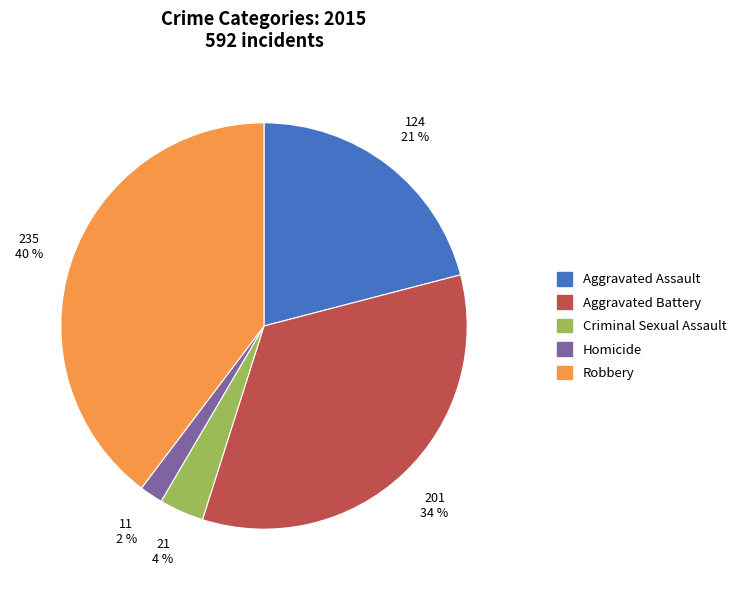

To the nearest percent, what is the difference between the largest and smallest slice percentages?

38%